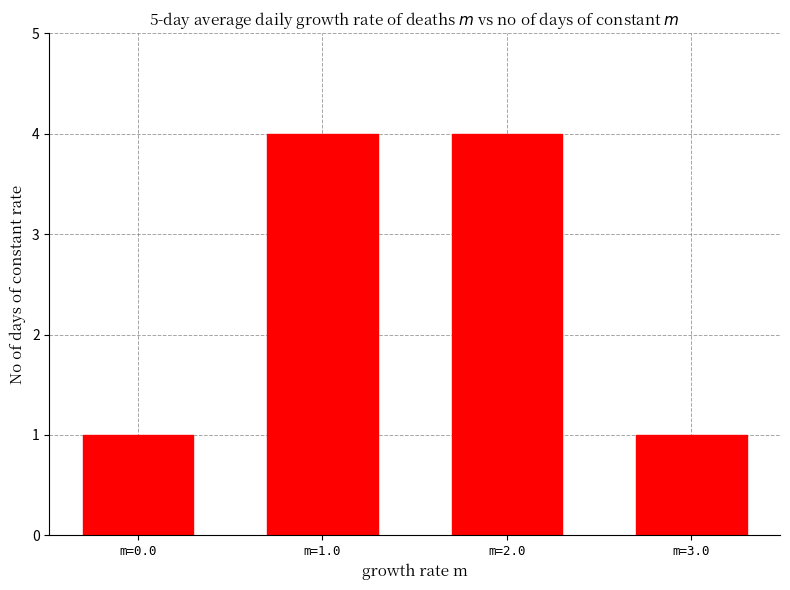

Count the number of categories in the chart.

4